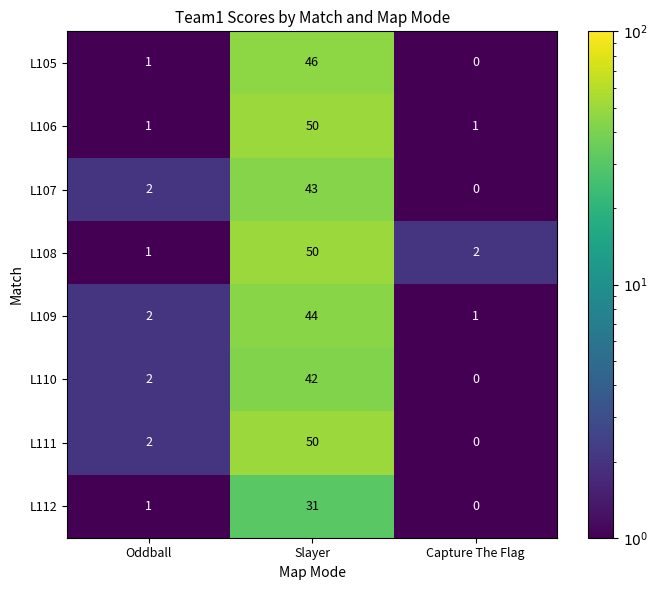

At which label is L111 closest to 25?

Oddball